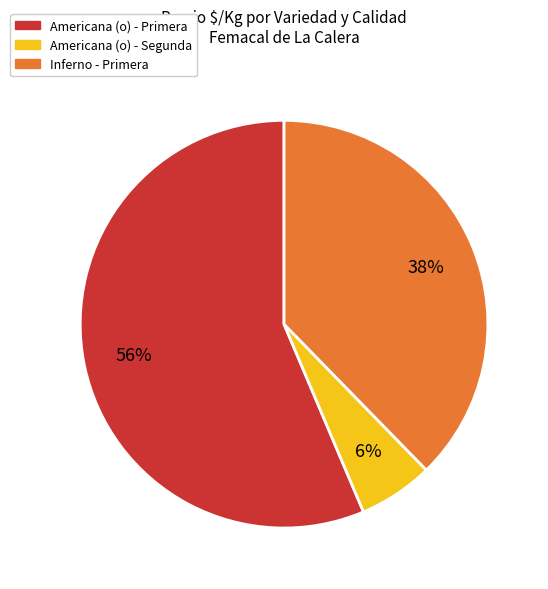

Count the number of slices in the pie.

3